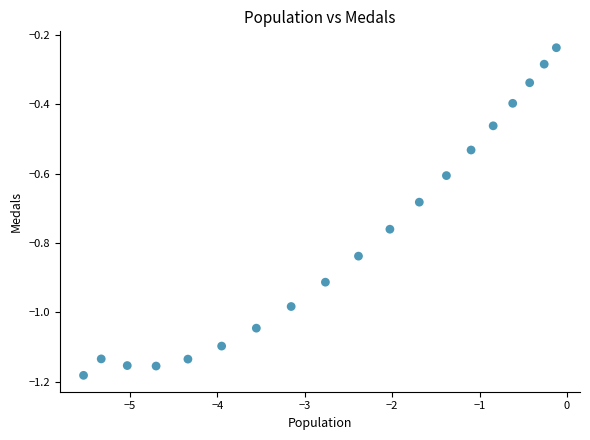

What is the range of X values (max minus min)?

5.4